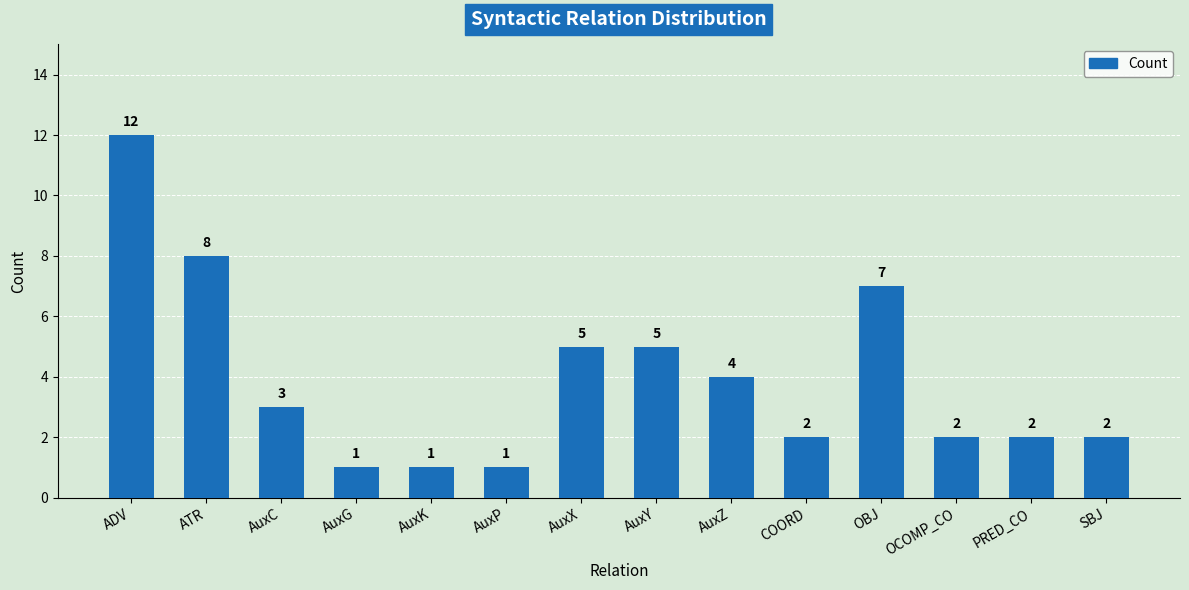

Which label corresponds to the largest value in the chart?

ADV